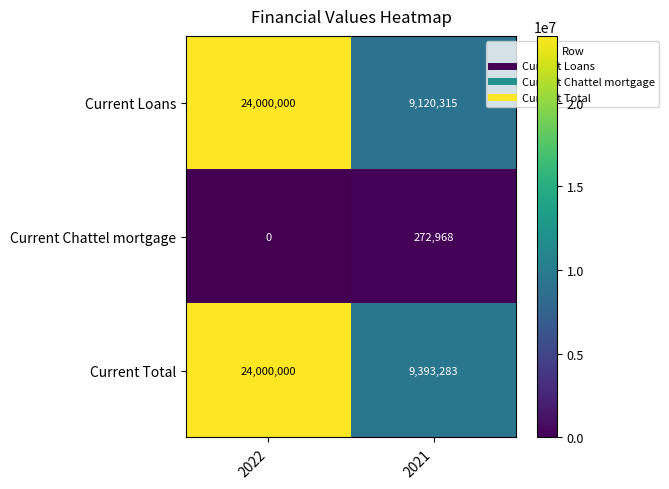

True or false: Current Chattel mortgage has a value of 272968 at 2021.

True